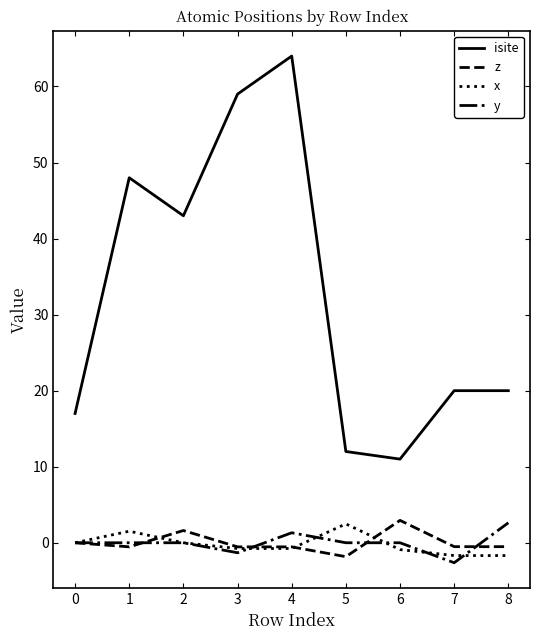

At which category is the sum across all series the highest?

4